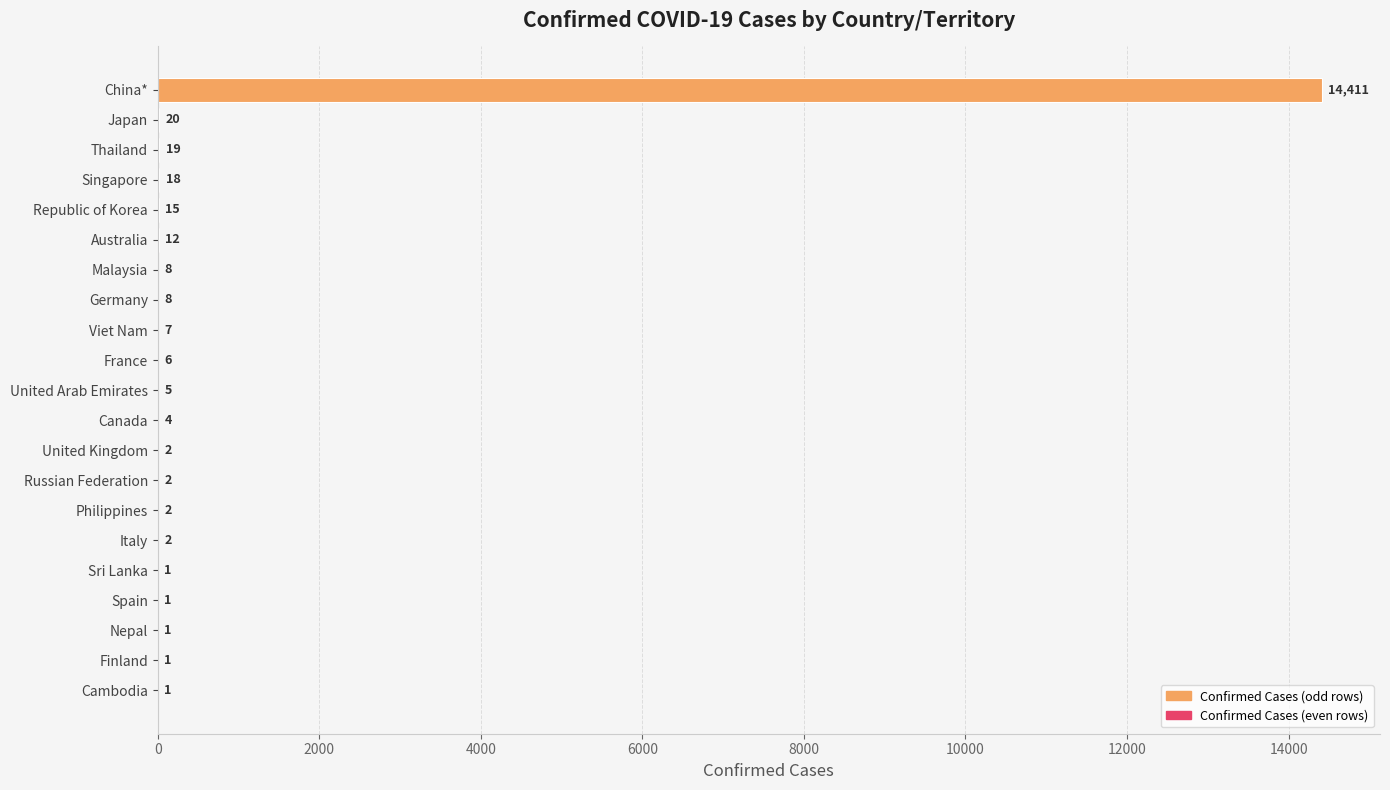

What is the sum of all values?

14546